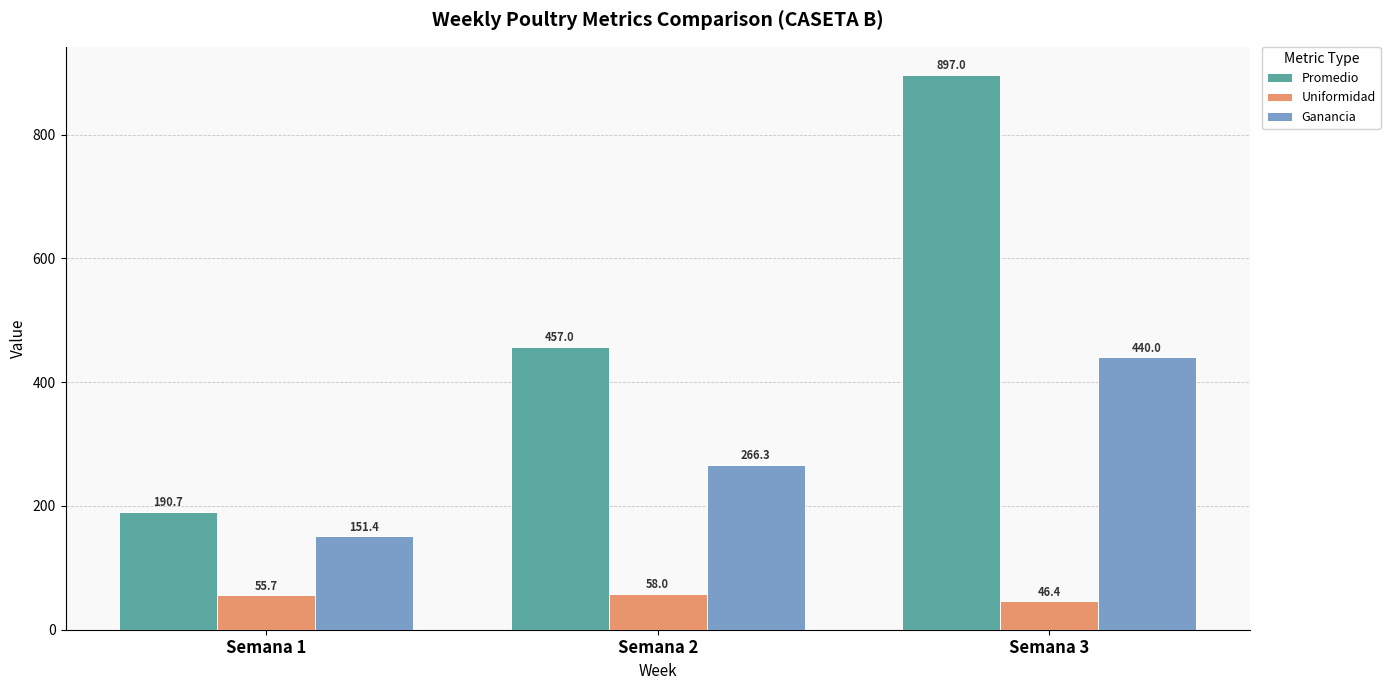

Reading right to left, extract all data points from this chart.

Promedio: Semana 3=897.0	Semana 2=457.0	Semana 1=190.7
Uniformidad: Semana 3=46.4	Semana 2=58.0	Semana 1=55.7
Ganancia: Semana 3=440.0	Semana 2=266.3	Semana 1=151.4